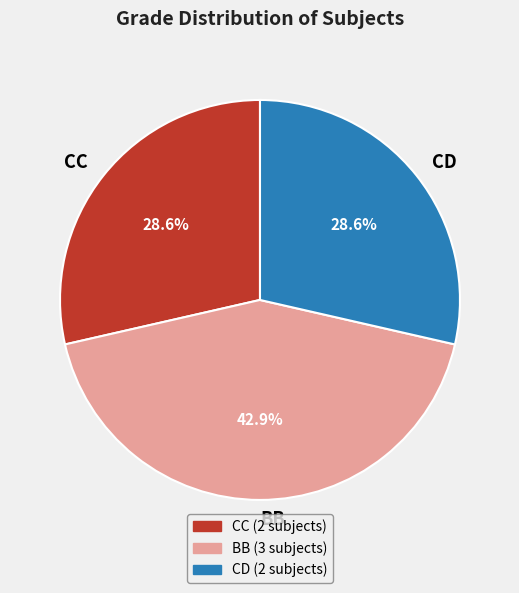

Is there a majority slice in this chart?

No